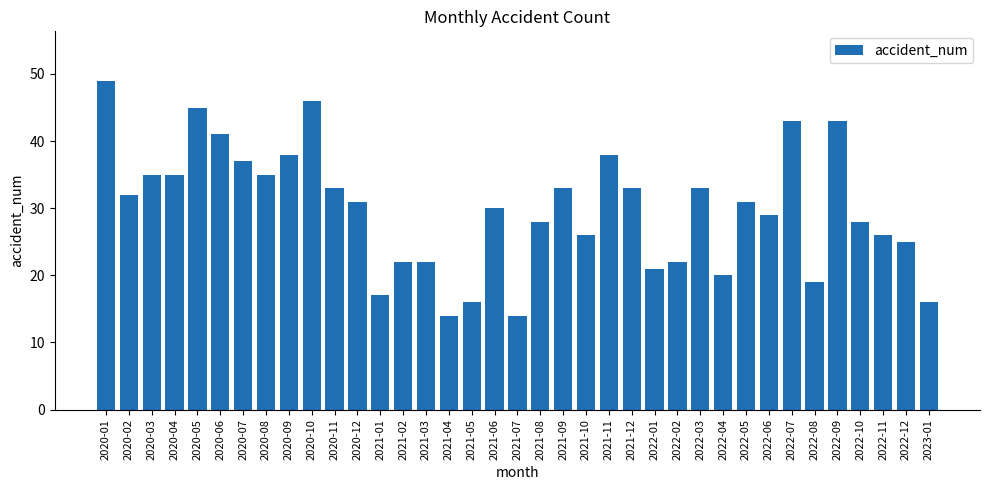

Count the number of data series in this chart.

1